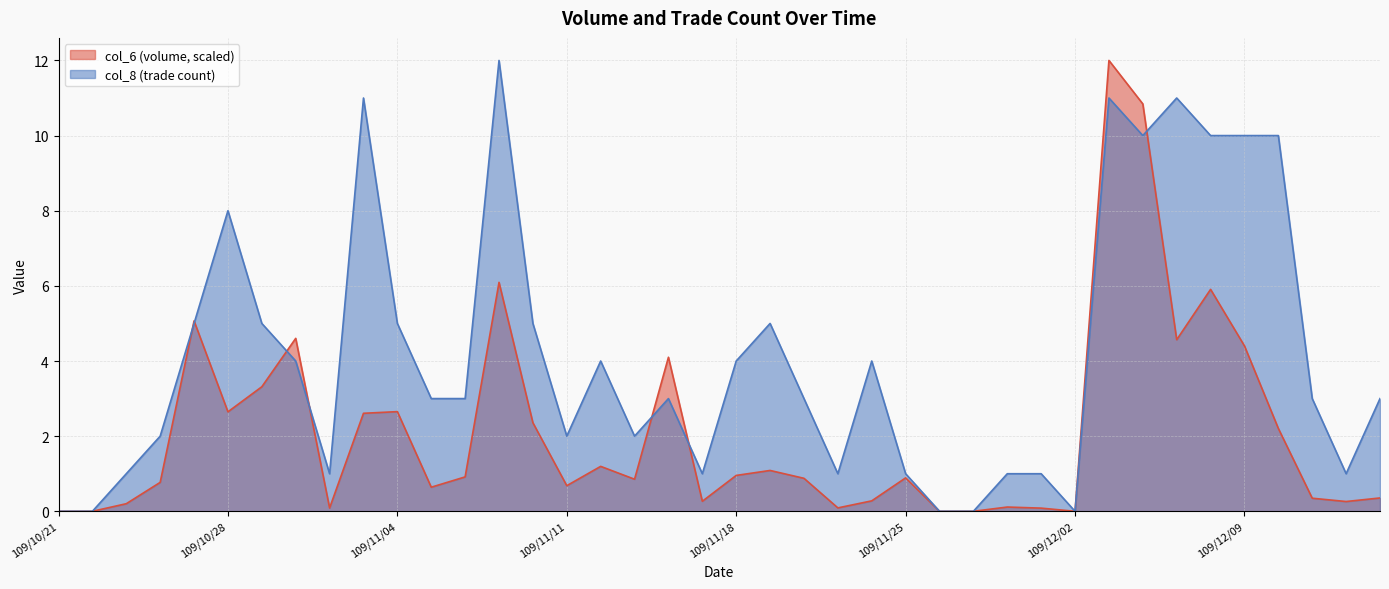

Reading left to right, what are all the values shown in this chart?

col_6: 0.0	0.0	0.2	0.8	5.1	2.6	3.3	4.6	0.1	2.6	2.7	0.6	0.9	6.1	2.4	0.7	1.2	0.9	4.1	0.3	1.0	1.1	0.9	0.1	0.3	0.9	0.0	0.0	0.1	0.1	0.0	12.0	10.8	4.6	5.9	4.4	2.2	0.3	0.3	0.4
col_8: 0.0	0.0	1.0	2.0	5.0	8.0	5.0	4.0	1.0	11.0	5.0	3.0	3.0	12.0	5.0	2.0	4.0	2.0	3.0	1.0	4.0	5.0	3.0	1.0	4.0	1.0	0.0	0.0	1.0	1.0	0.0	11.0	10.0	11.0	10.0	10.0	10.0	3.0	1.0	3.0